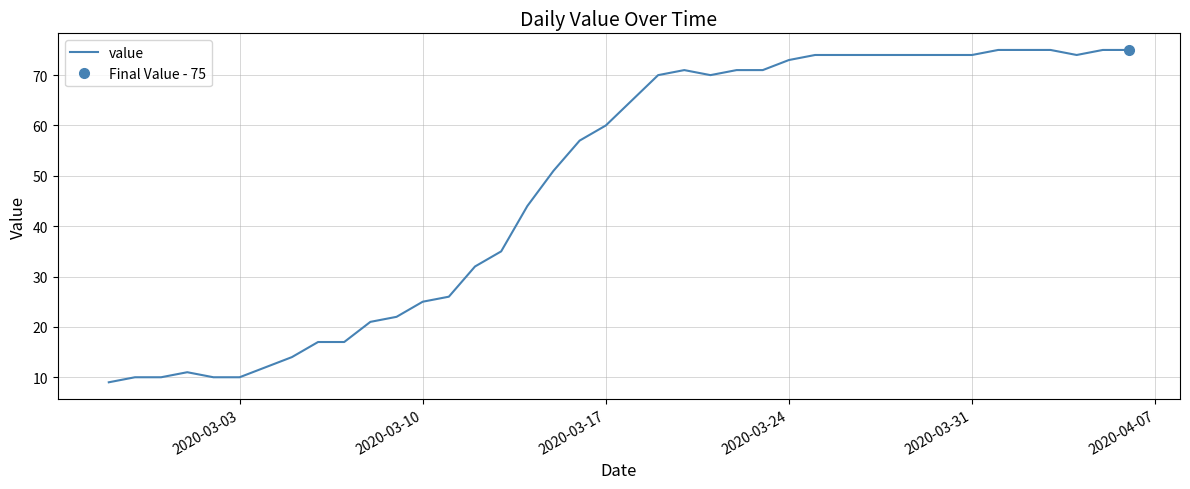

What is the minimum value shown in the chart?

9